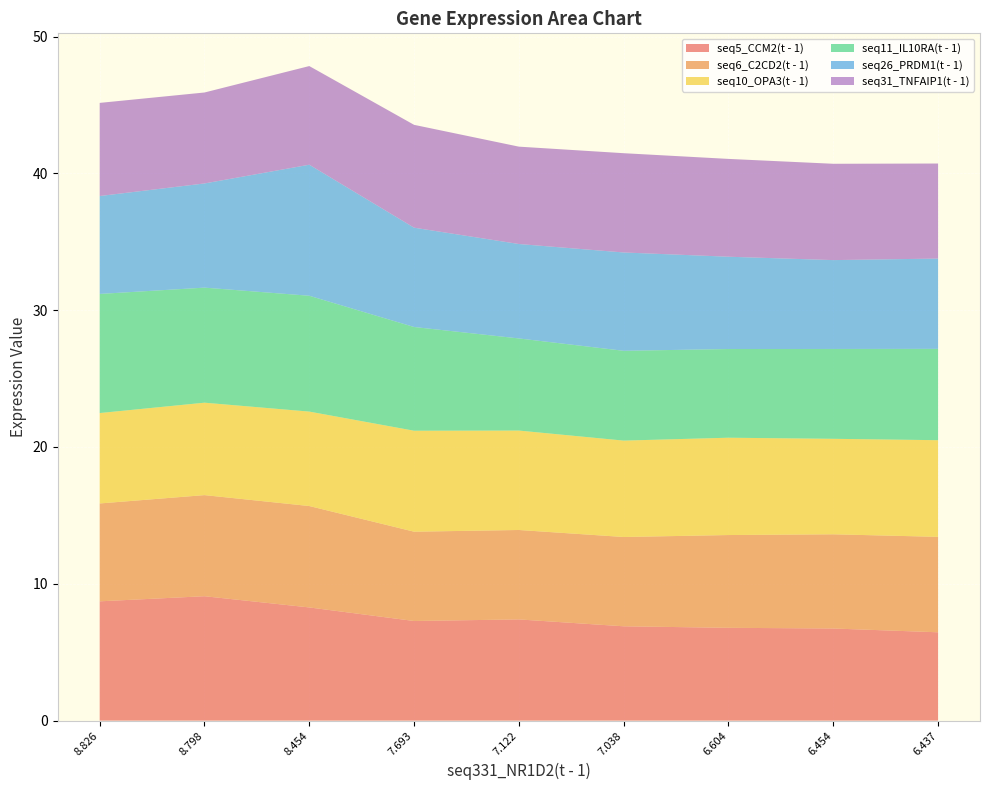

Reading left to right, list all the values displayed in this chart.

seq5_CCM2(t - 1): 8.7	9.1	8.3	7.3	7.4	6.9	6.8	6.7	6.5
seq6_C2CD2(t - 1): 7.2	7.4	7.4	6.5	6.5	6.5	6.8	6.9	7.0
seq10_OPA3(t - 1): 6.6	6.8	6.9	7.4	7.3	7.0	7.1	7.0	7.1
seq11_IL10RA(t - 1): 8.7	8.4	8.5	7.6	6.7	6.6	6.5	6.6	6.7
seq26_PRDM1(t - 1): 7.2	7.6	9.6	7.3	6.9	7.2	6.7	6.5	6.6
seq31_TNFAIP1(t - 1): 6.8	6.6	7.2	7.5	7.1	7.3	7.1	7.0	6.9